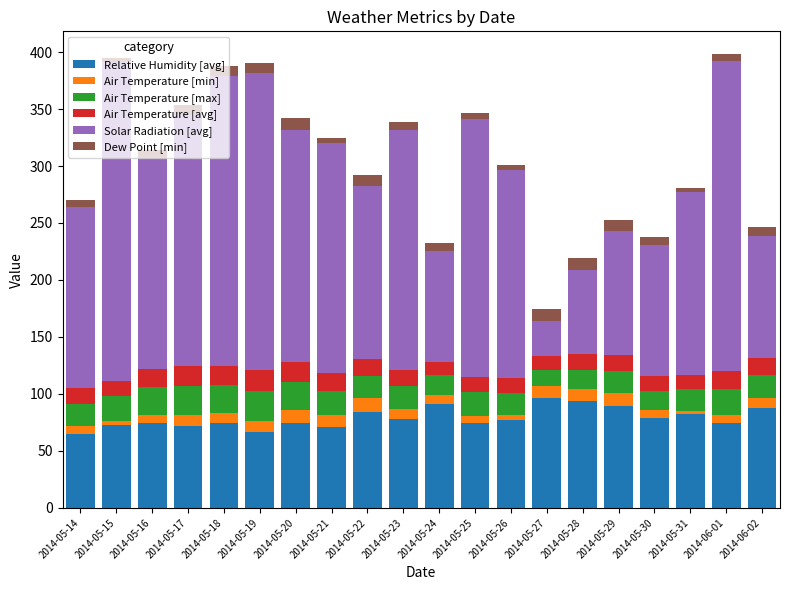

What is the average value of the Relative Humidity [avg] series?

78.9